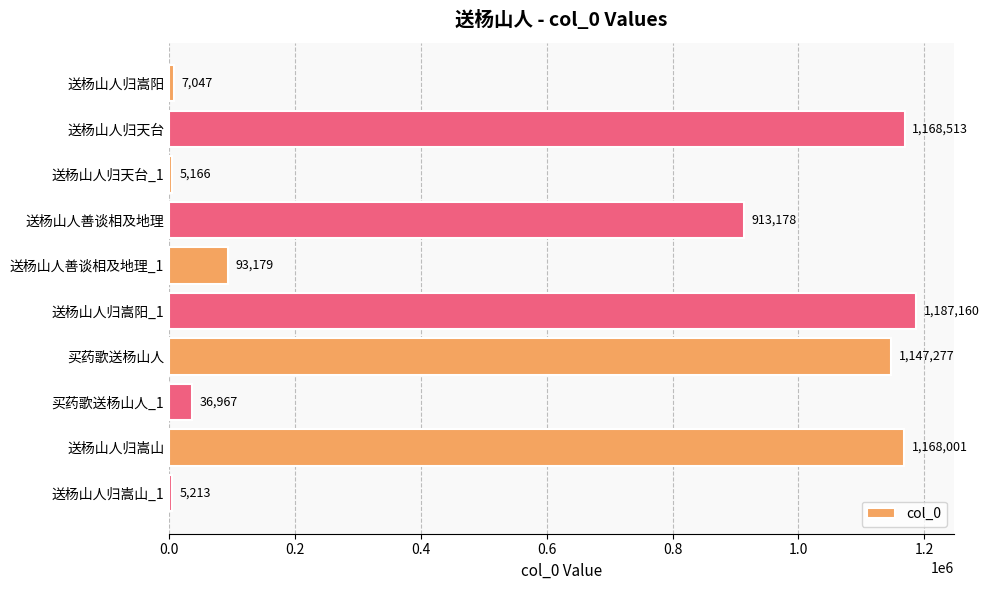

What position from the bottom is 送杨山人归天台?

9